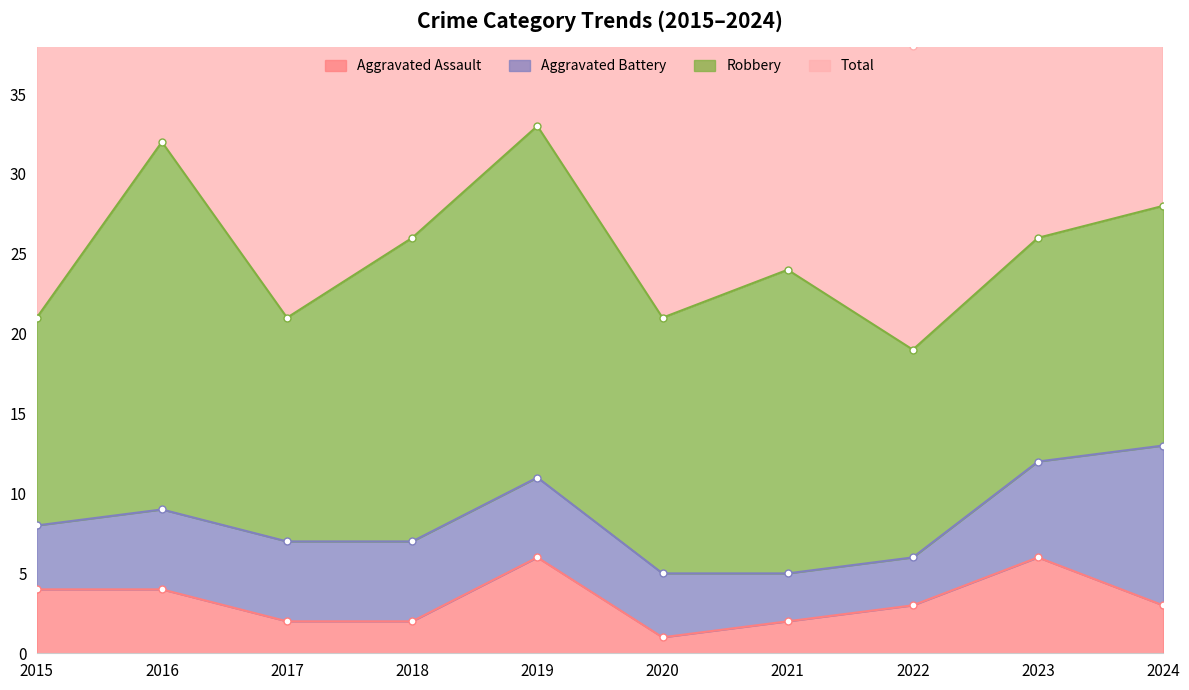

Where does the Total series first go above 53?

2016